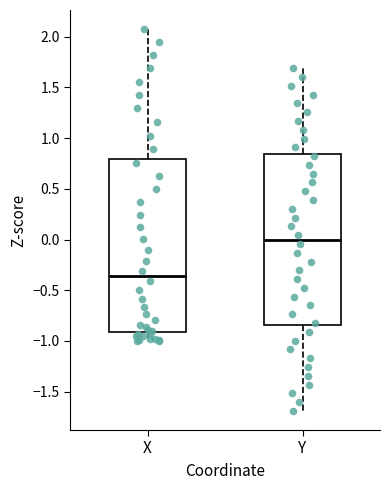

Where does the median line of the box for Y sit on the y-axis? The values are not printed on the chart, so give them approximately, as read against the axis.

0.00